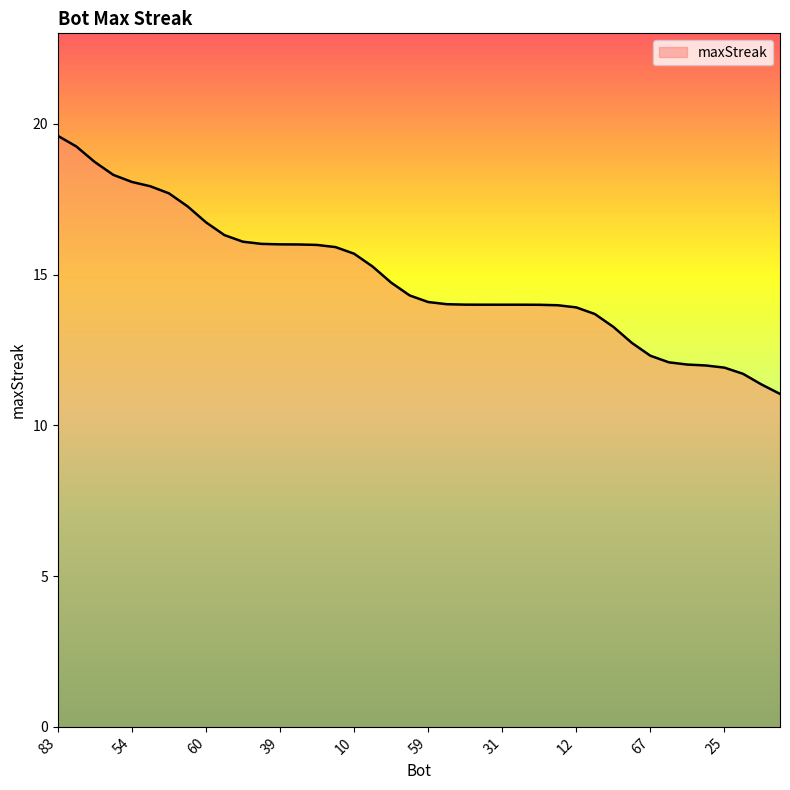

How many lines are shown in the chart?

1